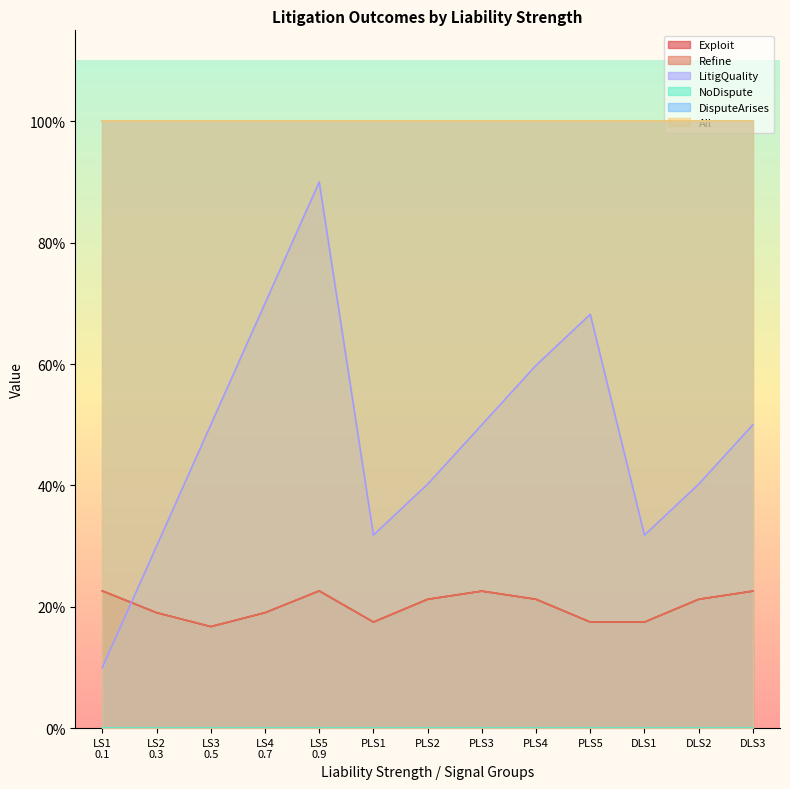

True or false: LitigQuality and Refine intersect in this chart.

True